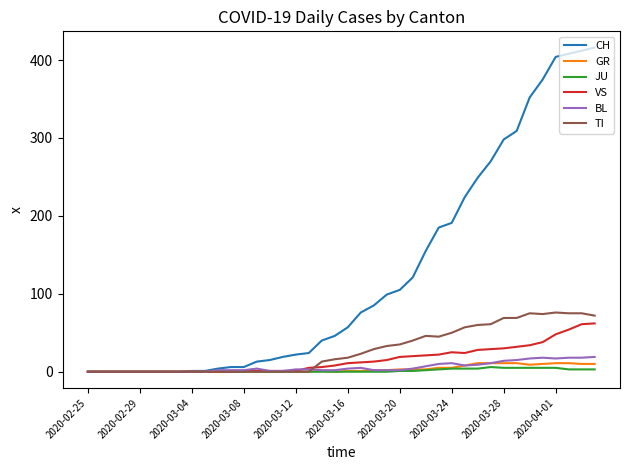

Which series has the largest total across all categories?

CH